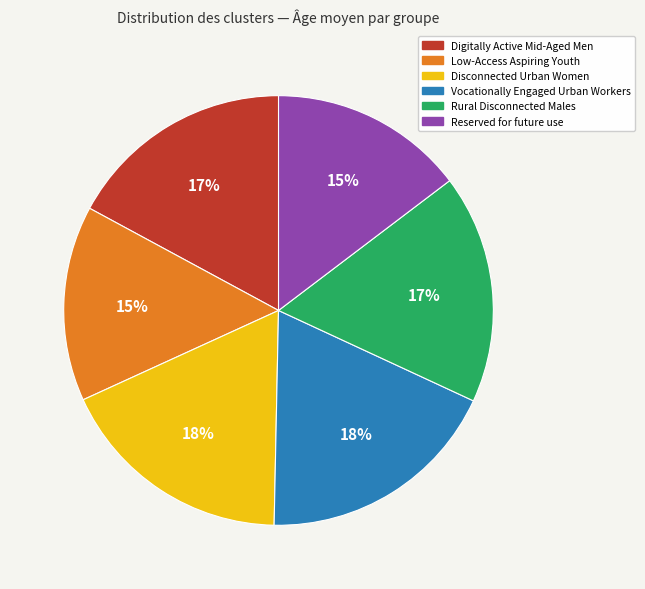

Is the sum of Digitally Active Mid-Aged Men and Rural Disconnected Males greater than half?

No